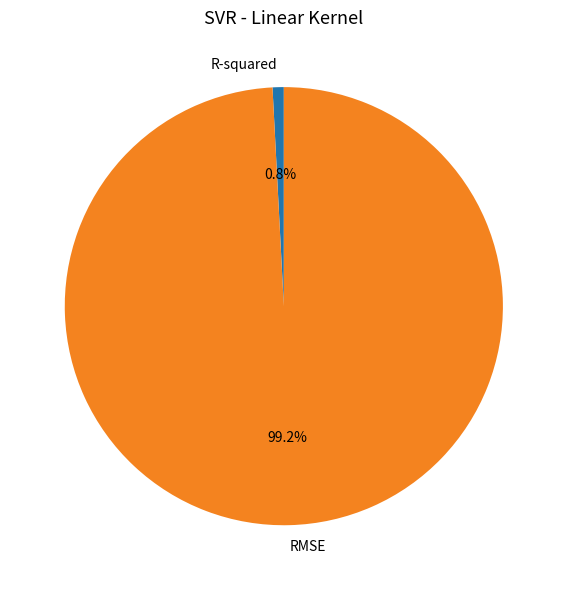

Count the number of slices in the pie.

2